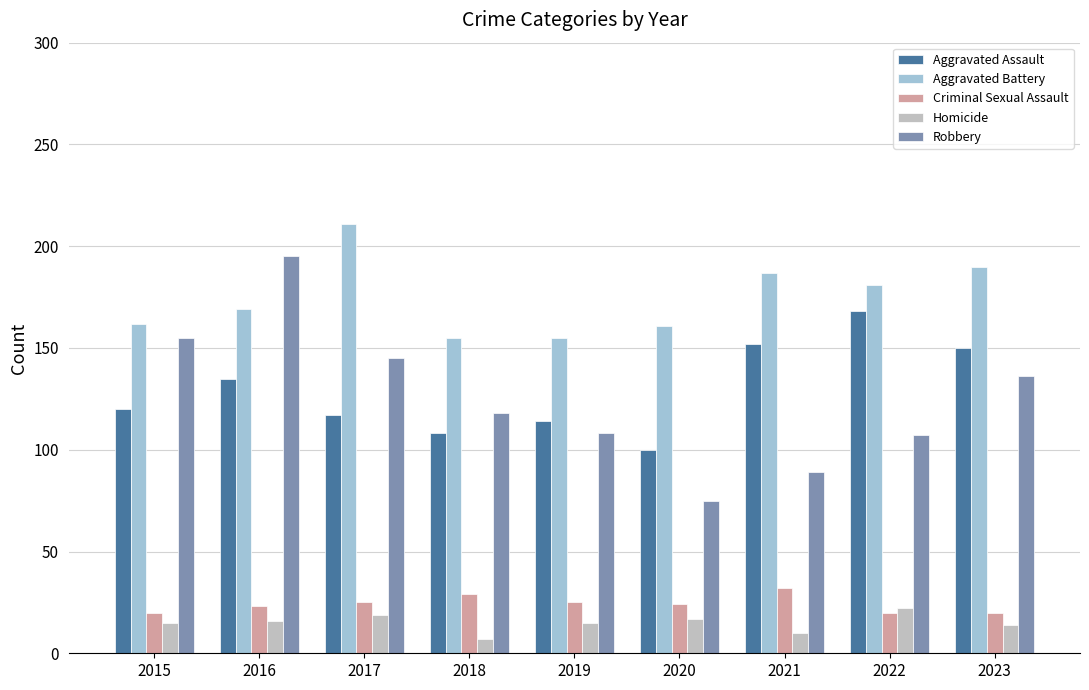

Which series has the largest total across all categories?

Aggravated Battery